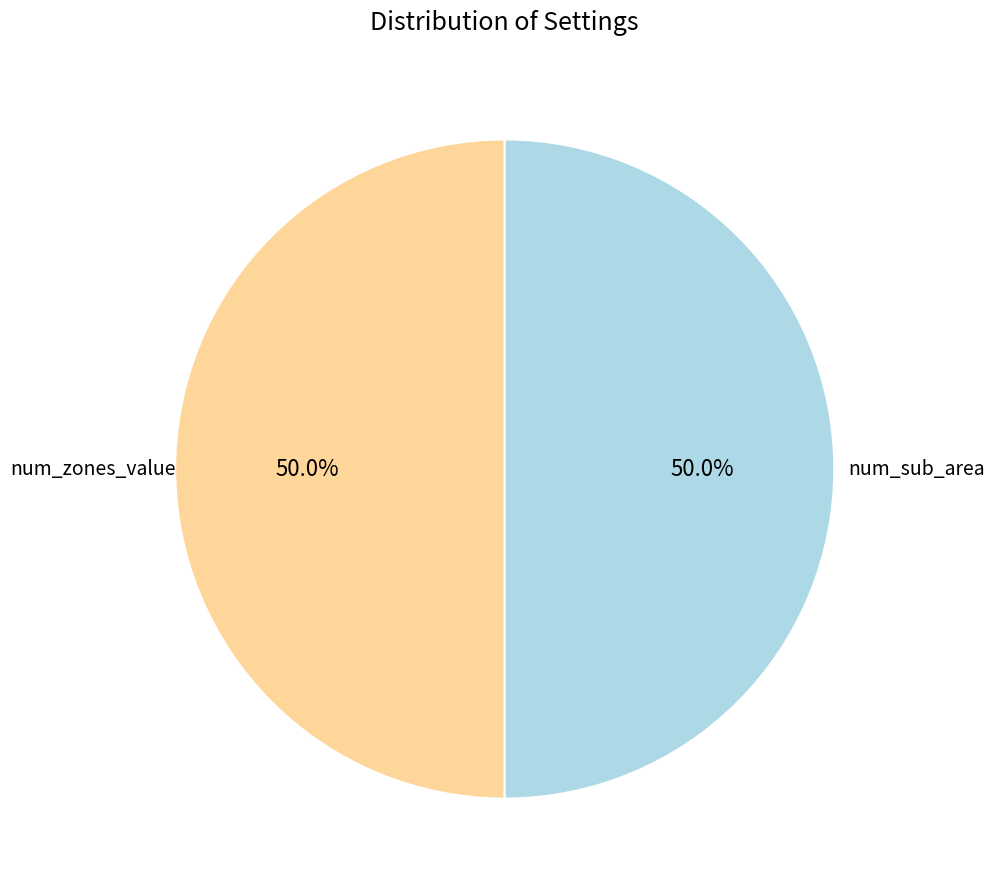

How many slices are in this pie chart?

2